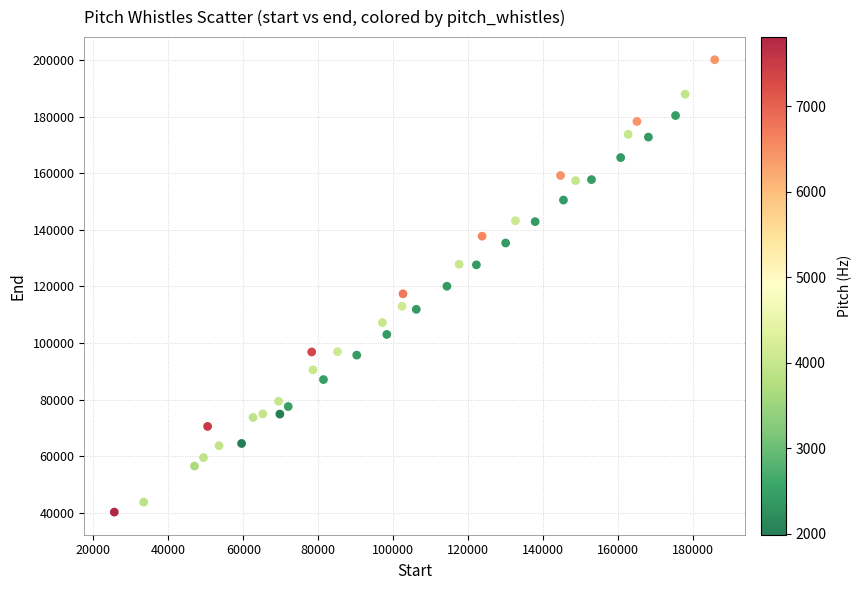

What is the range of X values (max minus min)?

160135